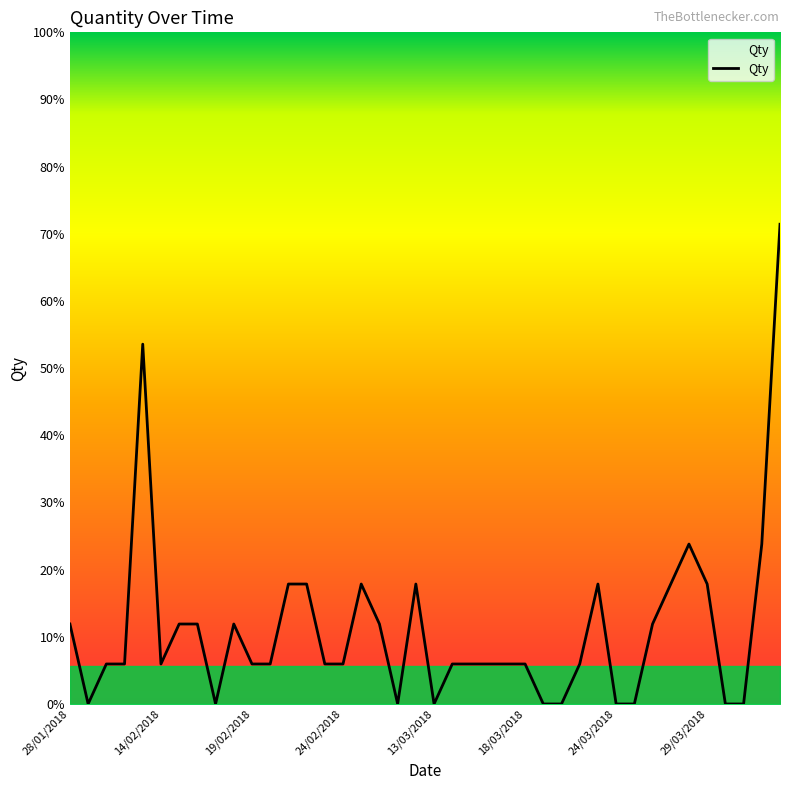

Does the chart display data point markers on the line(s)?

No